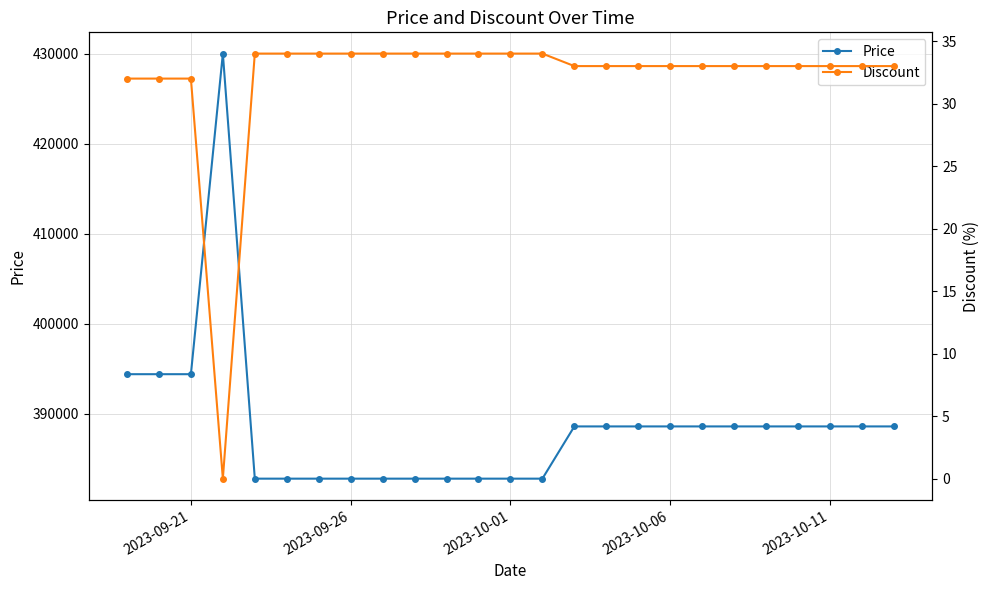

True or false: Price has more than 0 interior local peaks.

True